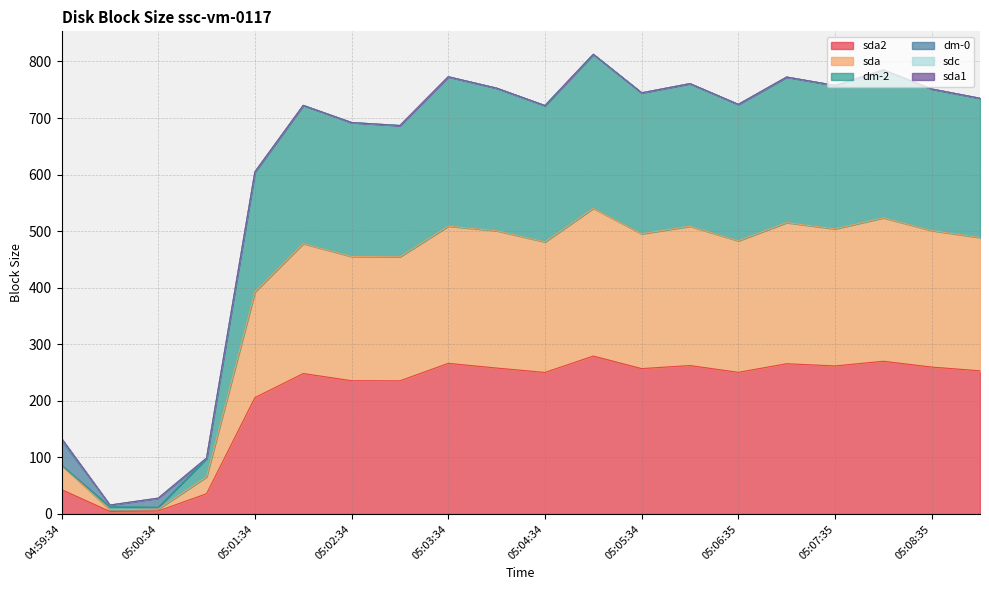

Where is the first local minimum for sda?

05:00:04